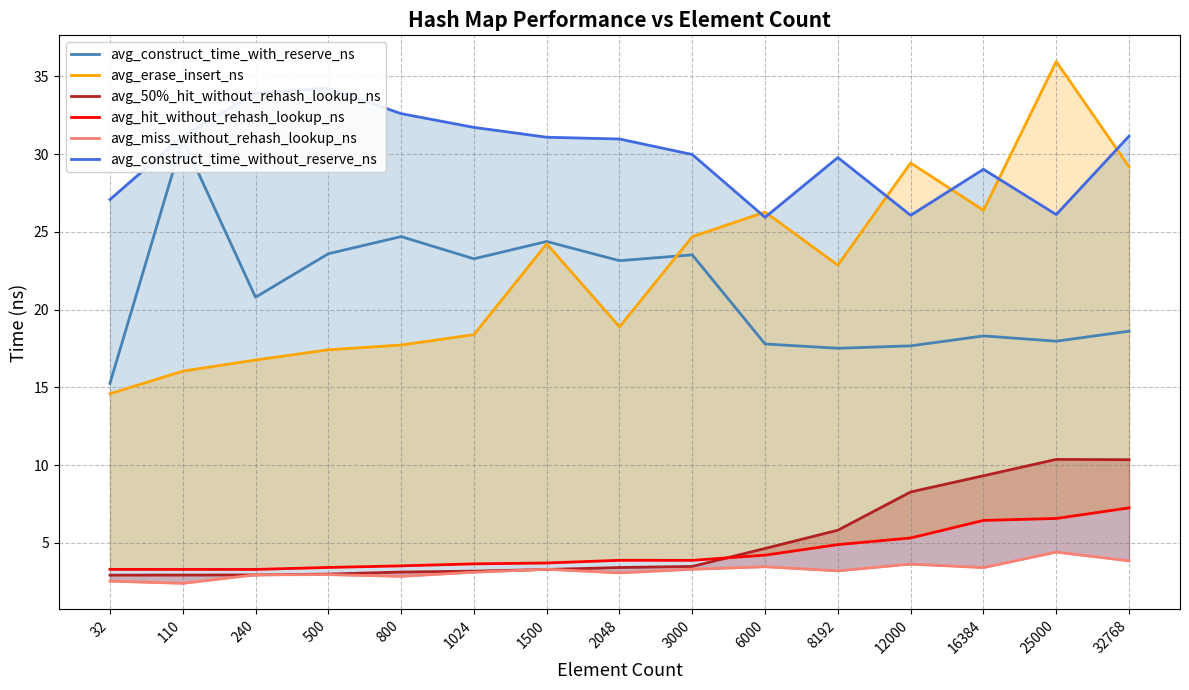

List the series in order of their peak value, highest first.

avg_erase_insert_ns, avg_construct_time_without_reserve_ns, avg_construct_time_with_reserve_ns, avg_50%_hit_without_rehash_lookup_ns, avg_hit_without_rehash_lookup_ns, avg_miss_without_rehash_lookup_ns